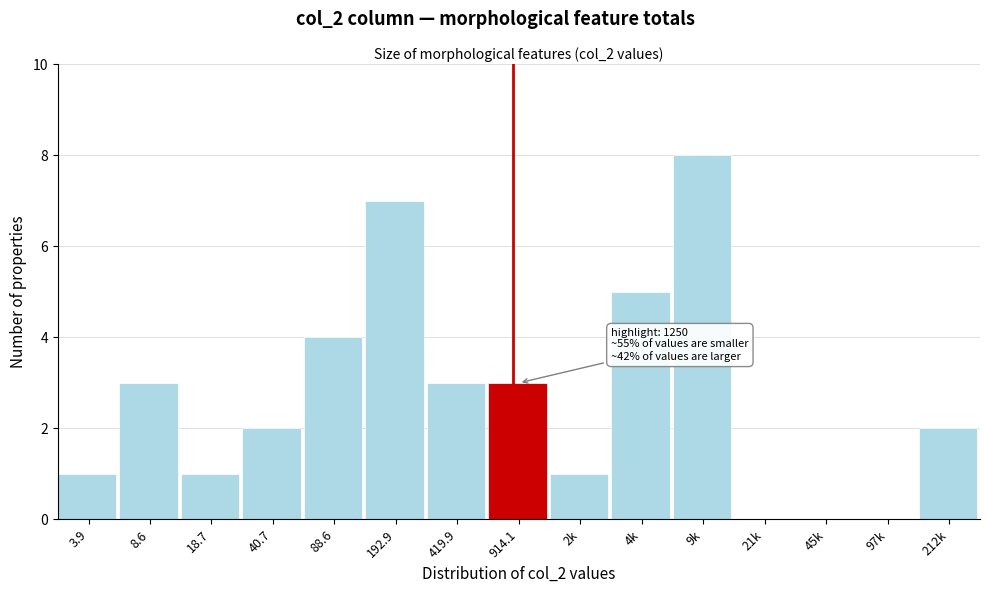

Reading right to left, list all the values displayed in this chart.

212k=2	97k=0	45k=0	21k=0	9k=8	4k=5	2k=1	914.1=3	419.9=3	192.9=7	88.6=4	40.7=2	18.7=1	8.6=3	3.9=1